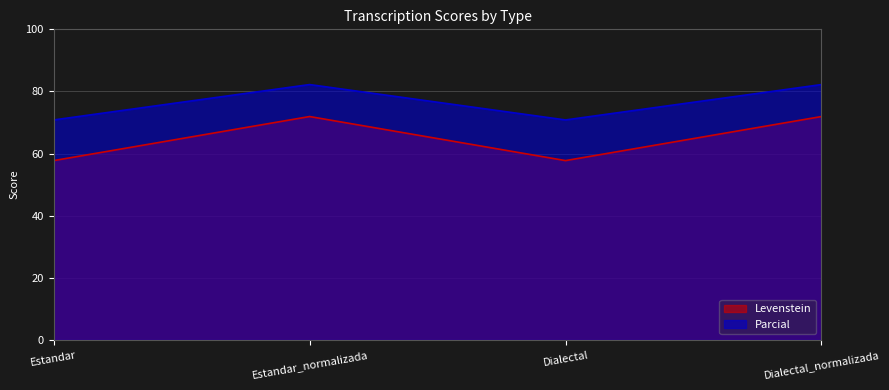

What is the difference between the maximum and minimum values in the Levenstein series?

14.2